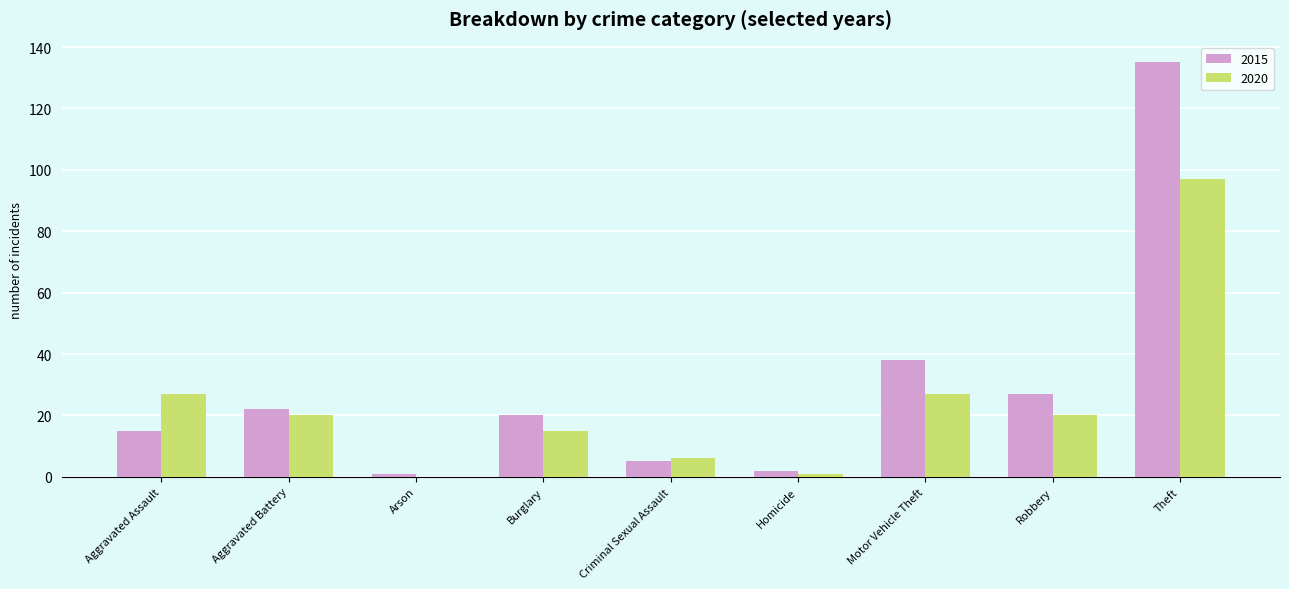

What is the sum of the 2015 values at Aggravated Assault and Motor Vehicle Theft?

53